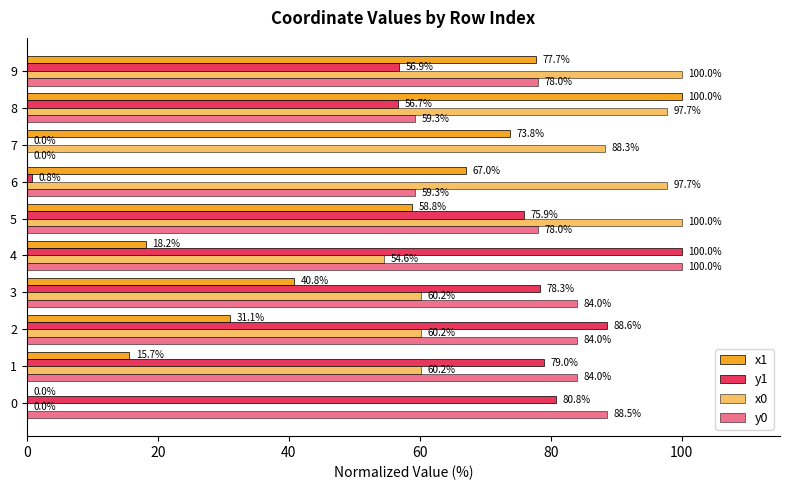

How many categories are shown in the chart?

10